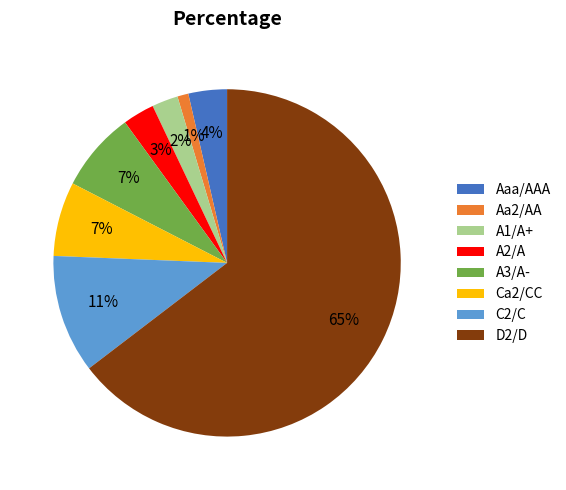

Which has a higher value, A2/A or Aaa/AAA?

Aaa/AAA